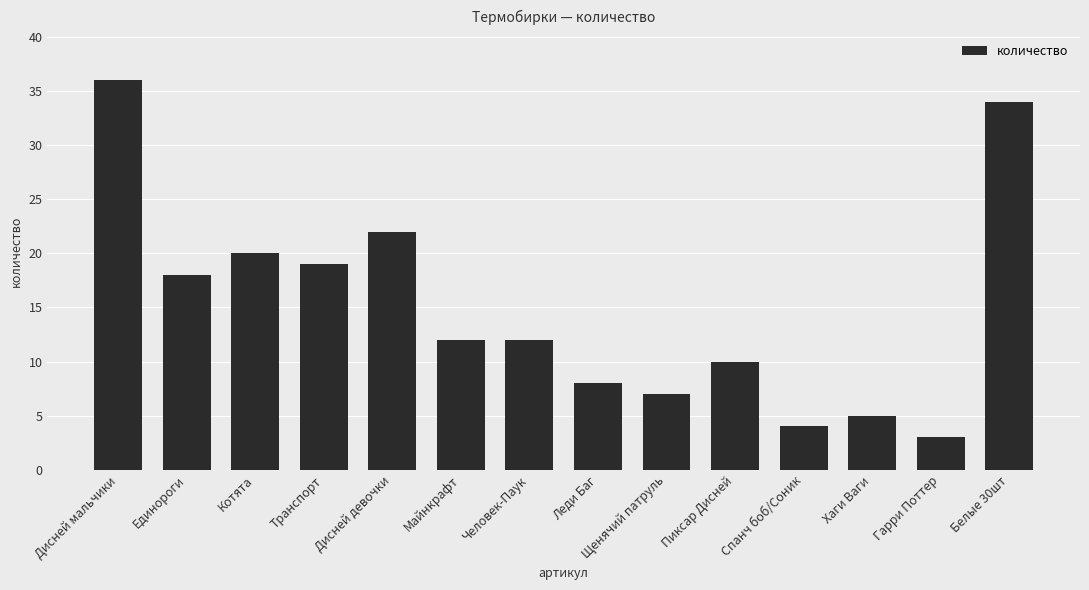

What is the difference between the values at Пиксар Дисней and Дисней девочки?

12